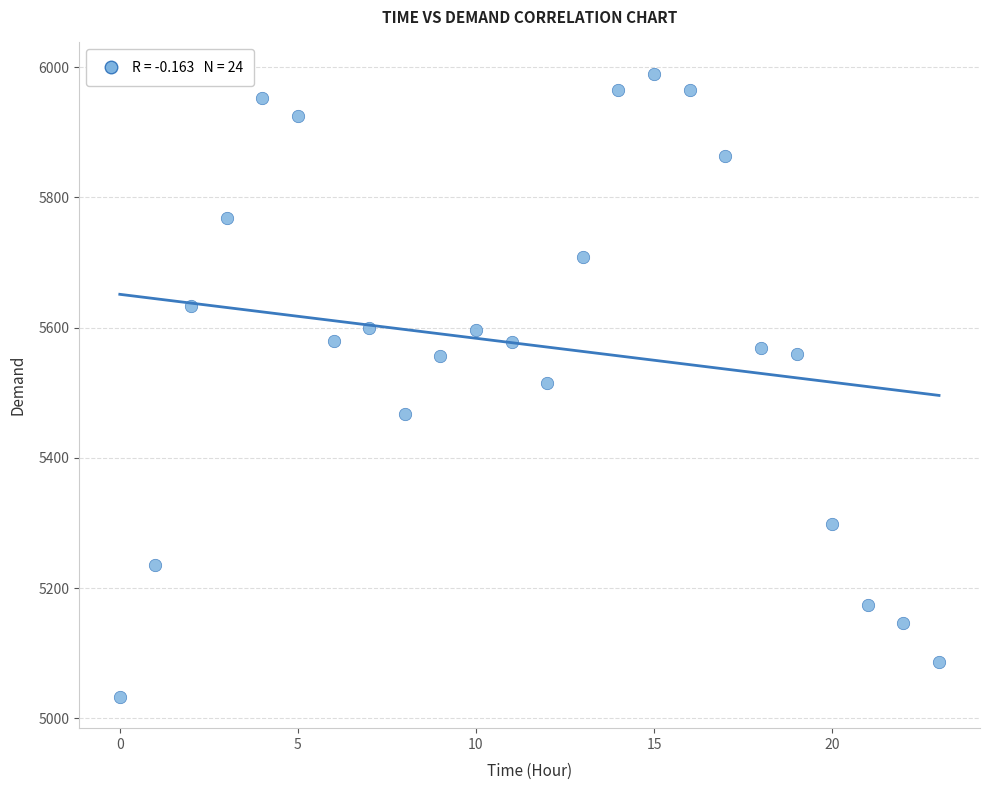

What is the range of Y values (max minus min)?

957